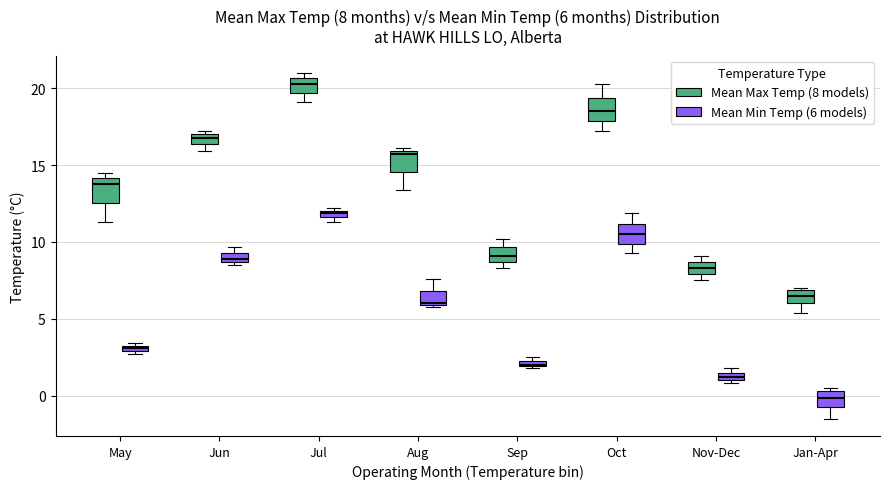

Which box's median line is the lowest?

Jan-Apr (Mean Min Temp (6 models))